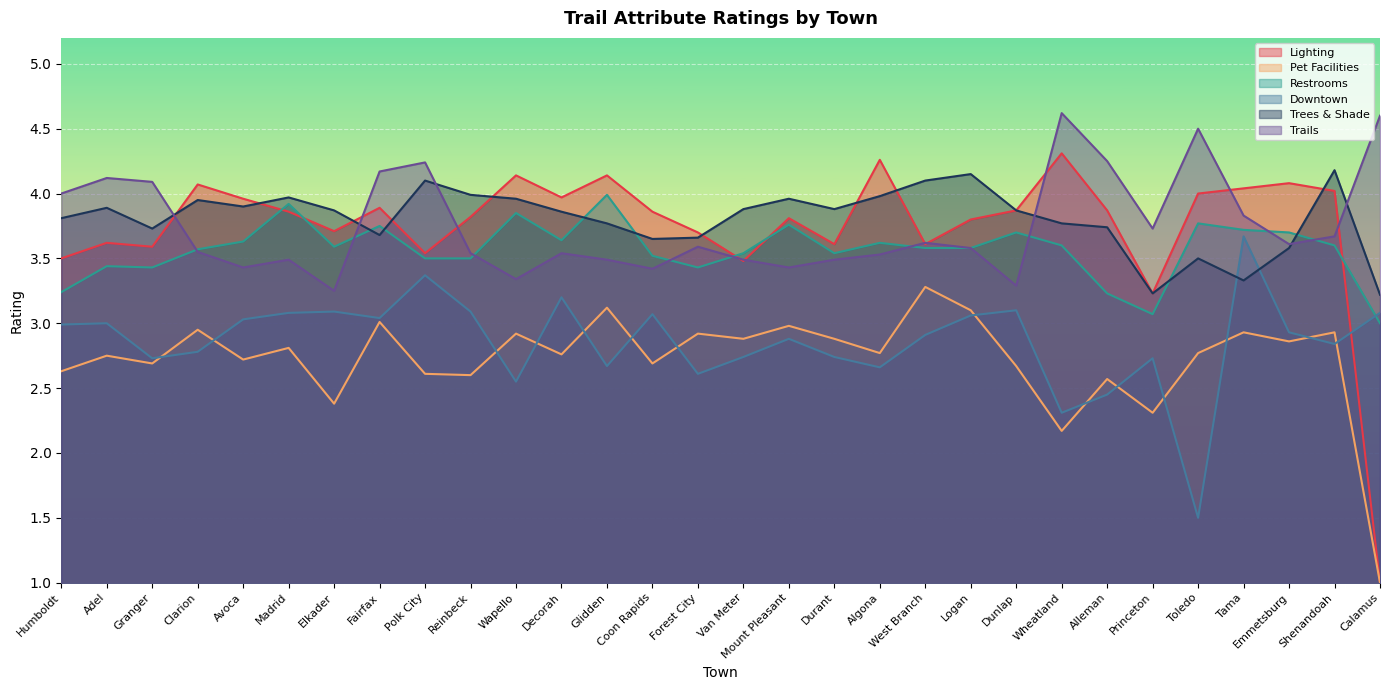

What is the difference between the highest and lowest values at Toledo?

3.0